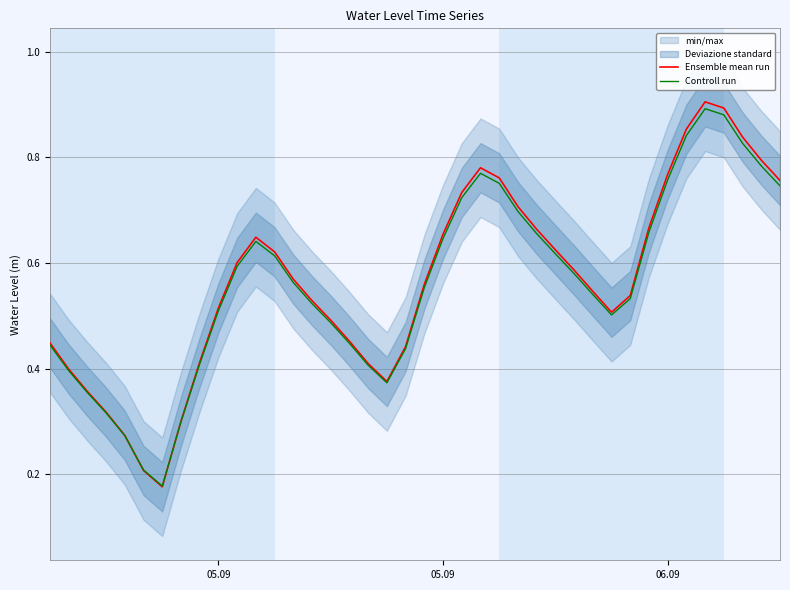

In Ensemble mean run, how many points are lower than both neighbors (excluding endpoints)?

3